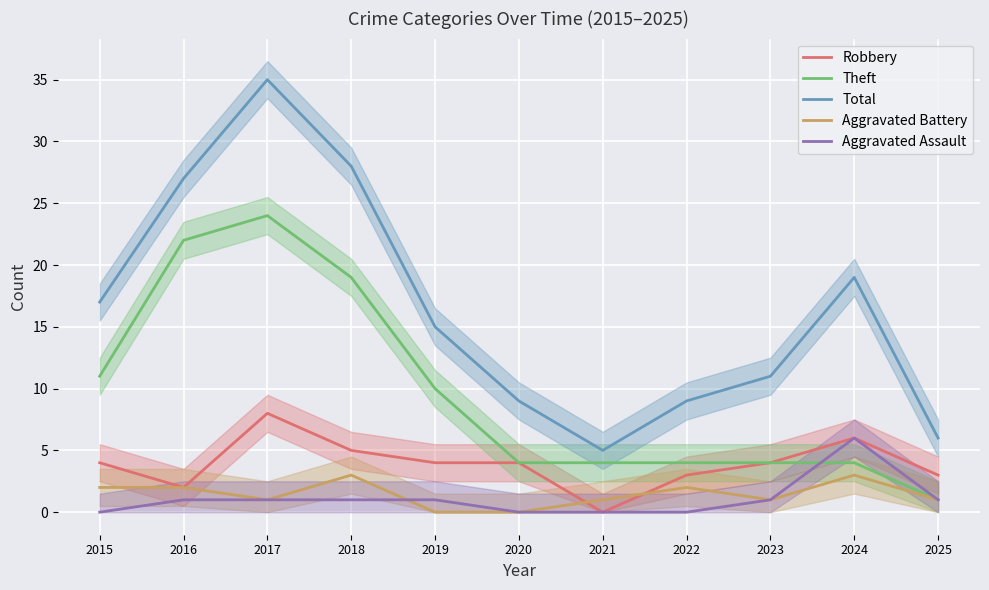

What is the difference between the maximum and minimum values in the Robbery series?

8